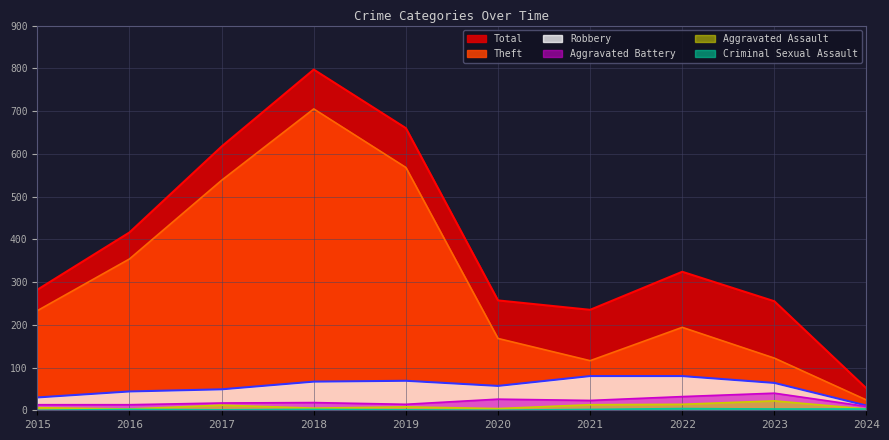

Read the Total value at 2016, to the nearest 50.

400